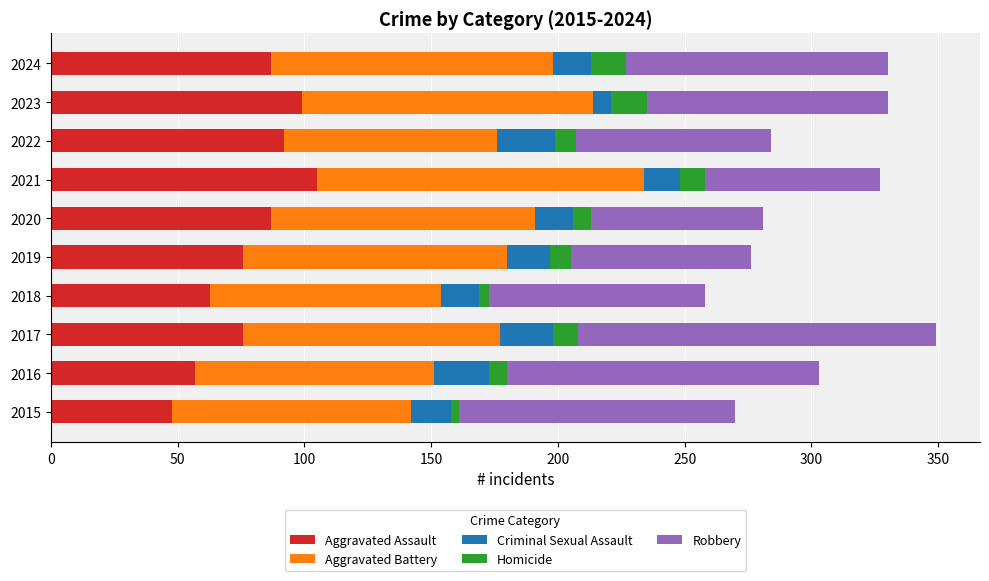

What is the maximum value for Aggravated Assault?

105